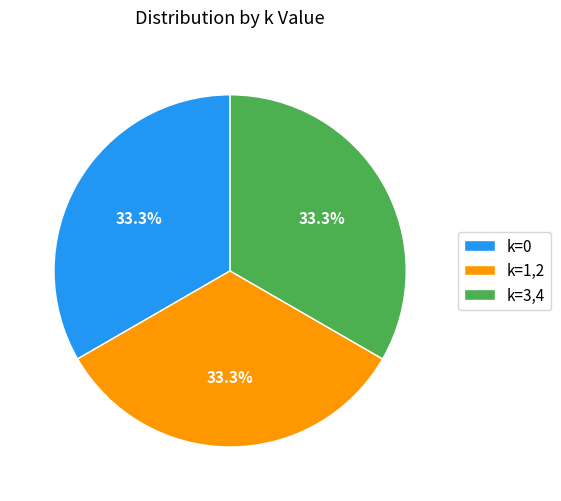

Combined, what portion of the pie is k=1,2 and k=0?

66.7%